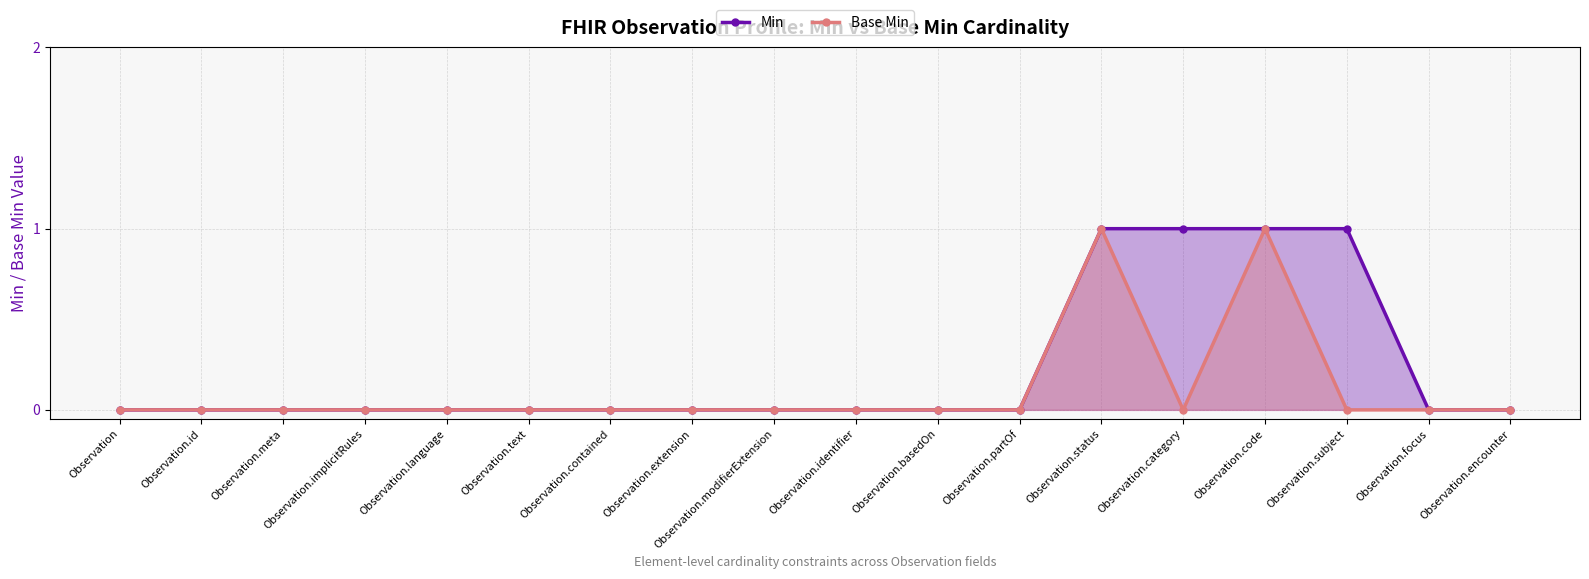

Which category has the highest value across all series?

Observation.status